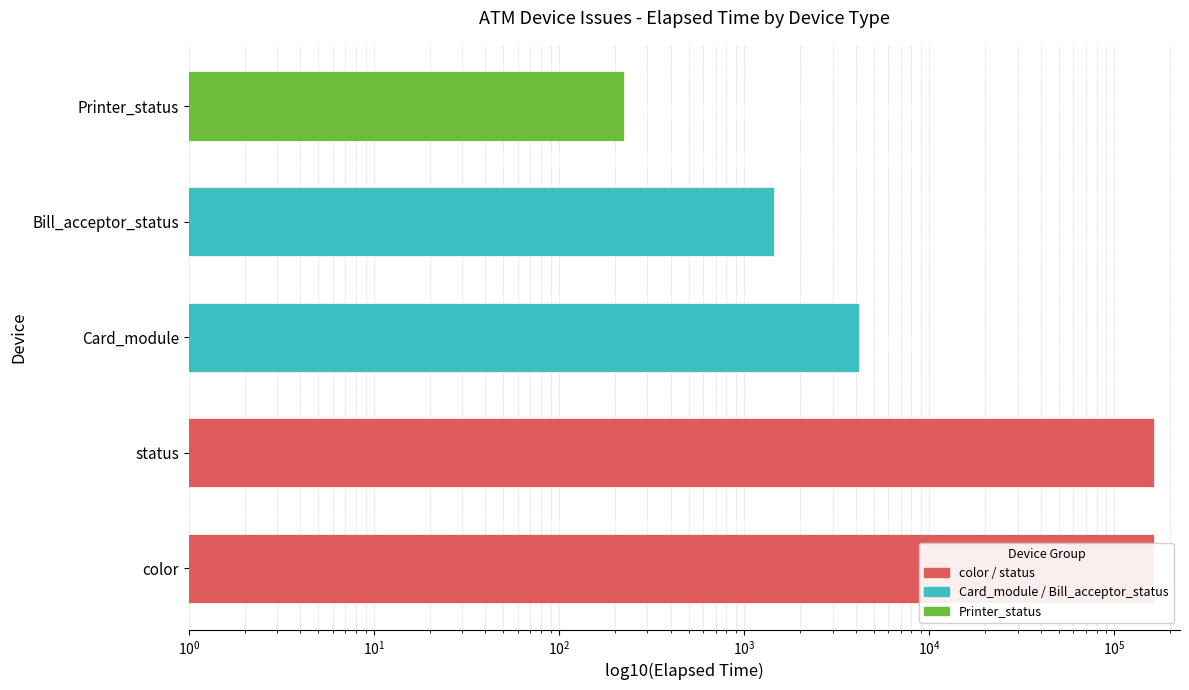

What is the change in value from Card_module to Printer_status?

-3929